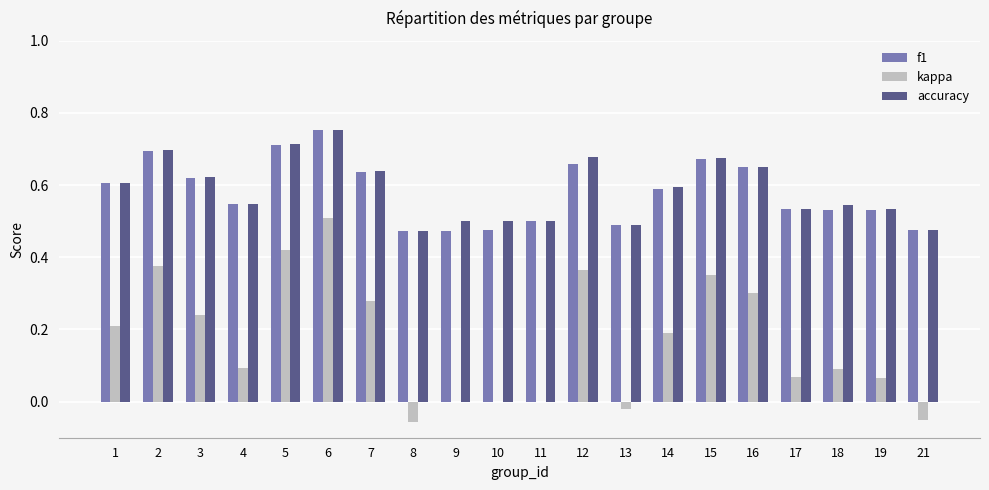

Count the number of categories in the chart.

20